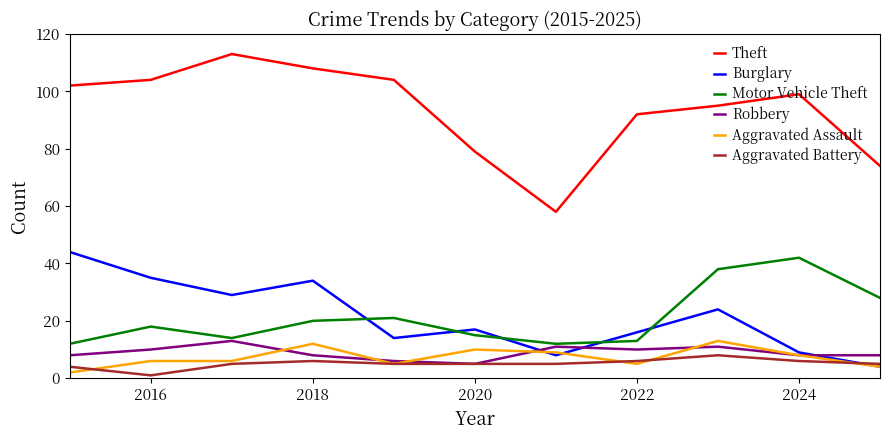

Which series has the largest total across all categories?

Theft